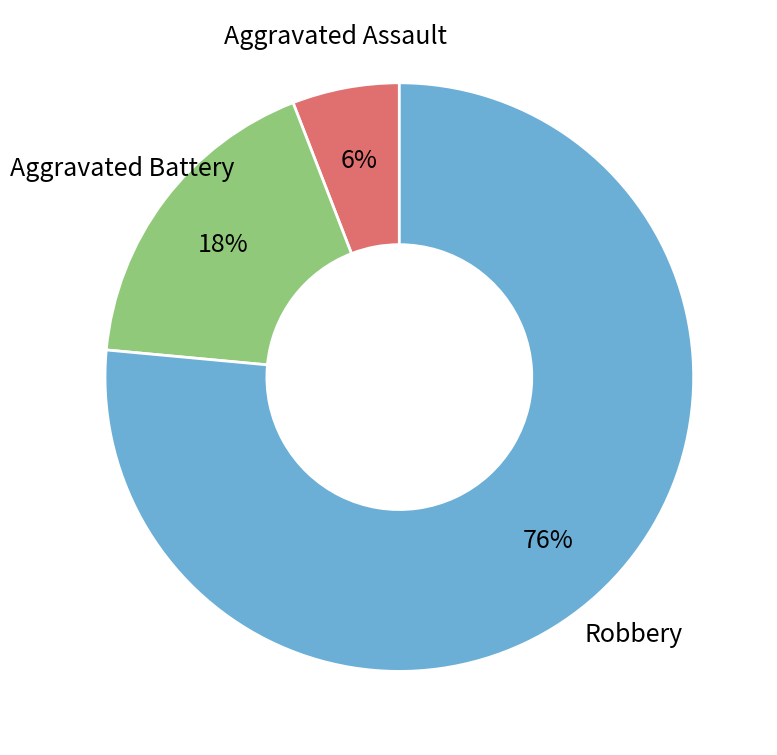

To the nearest percent, what is the average slice percentage?

33%